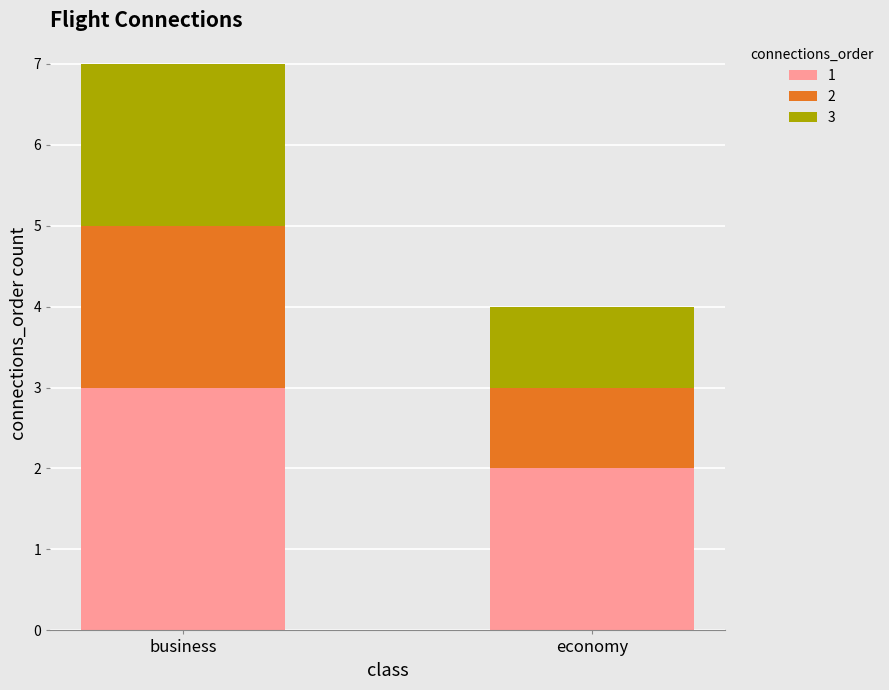

What is the total value across all series at economy?

4